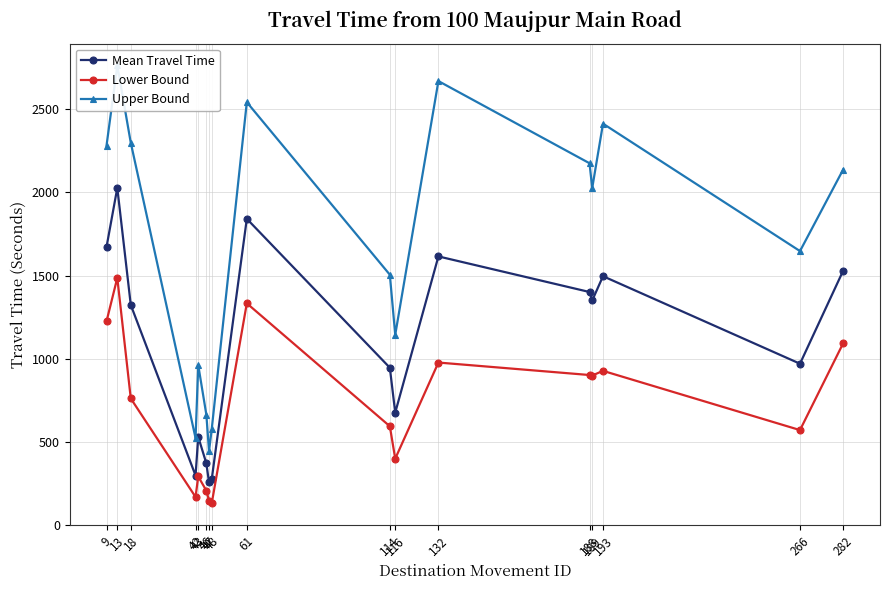

How many values in the Lower Bound series exceed 761?

8